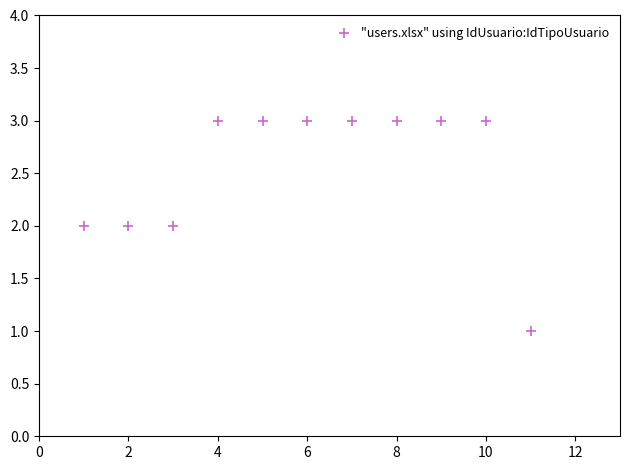

What is the average Y value?

3